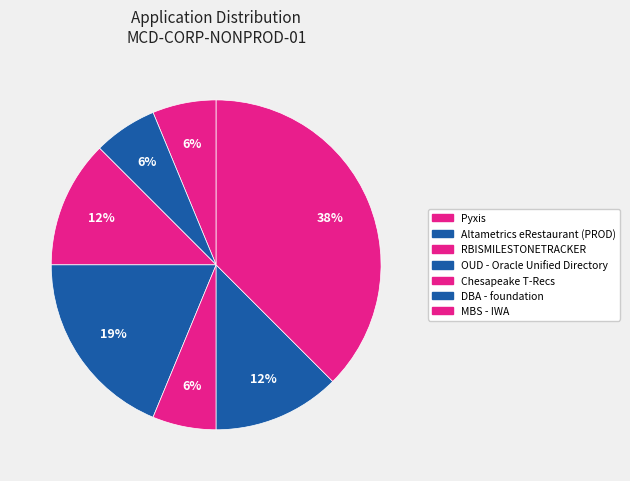

Count the number of slices in the pie.

7